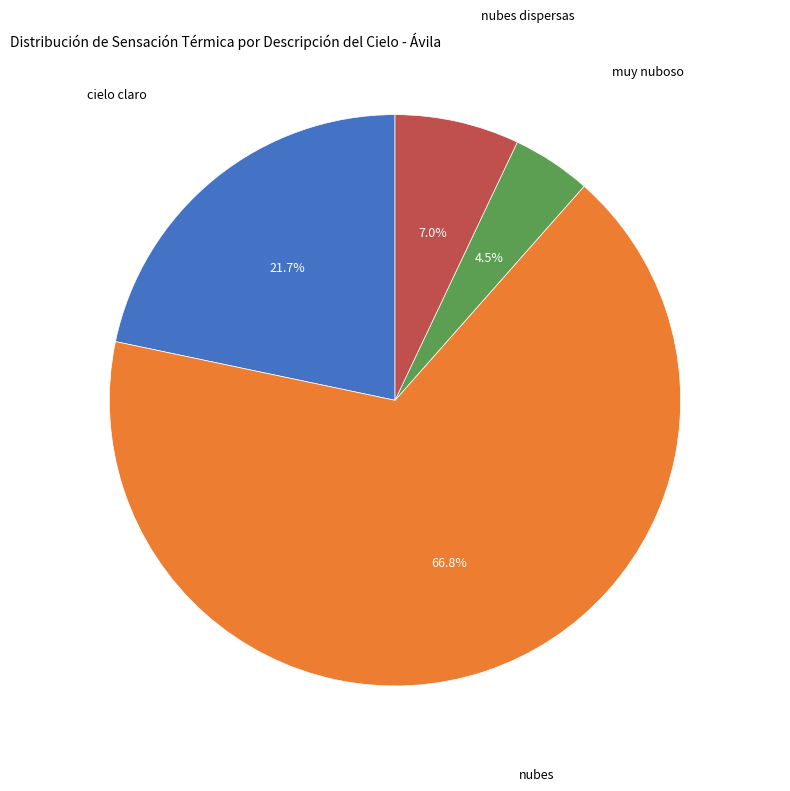

Is there any slice that represents more than half of the pie?

Yes